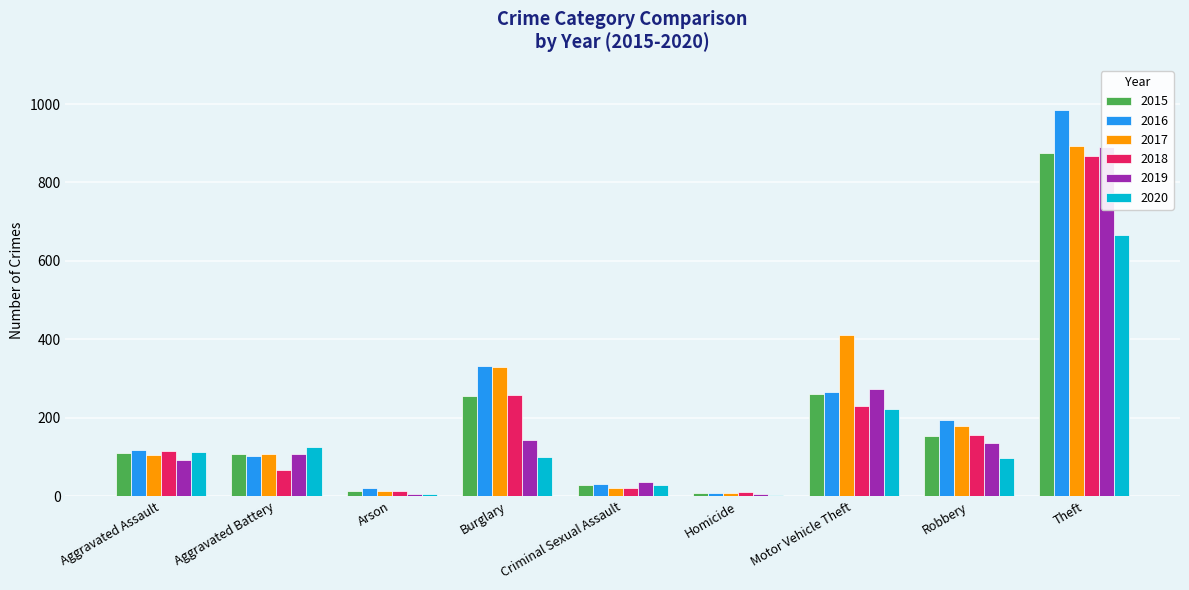

What are all the series names shown in the legend?

2015, 2016, 2017, 2018, 2019, 2020